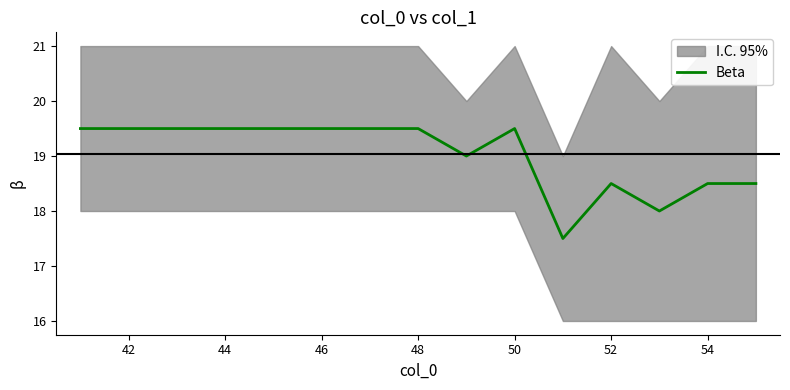

What is the maximum value for Beta?

19.5